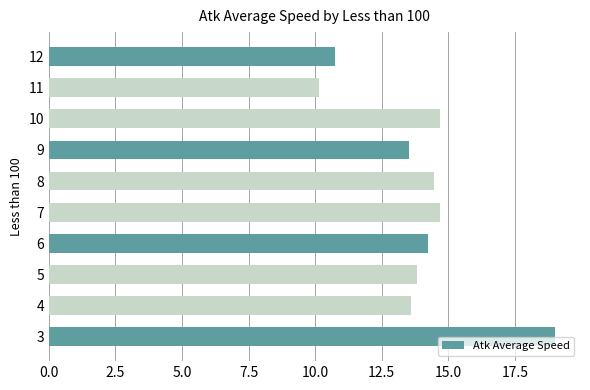

Does the chart contain any negative values?

No